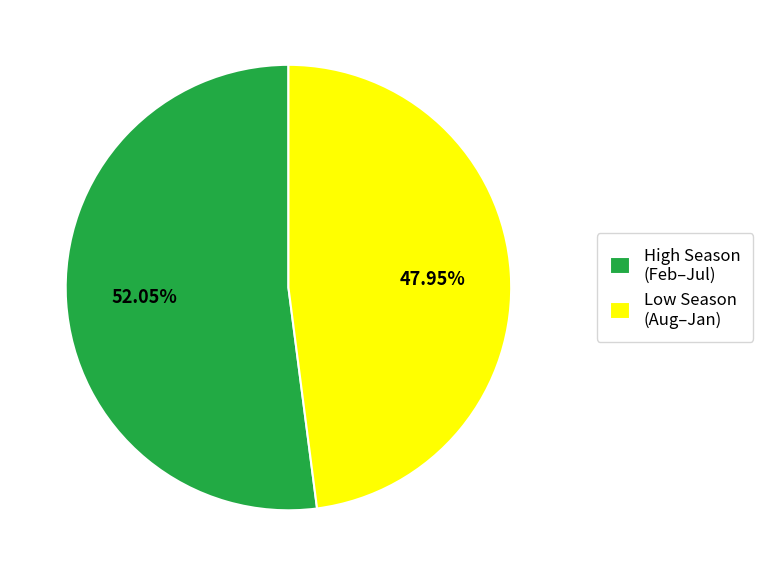

Between Low Season (Aug–Jan) and High Season (Feb–Jul), which is larger?

High Season (Feb–Jul)